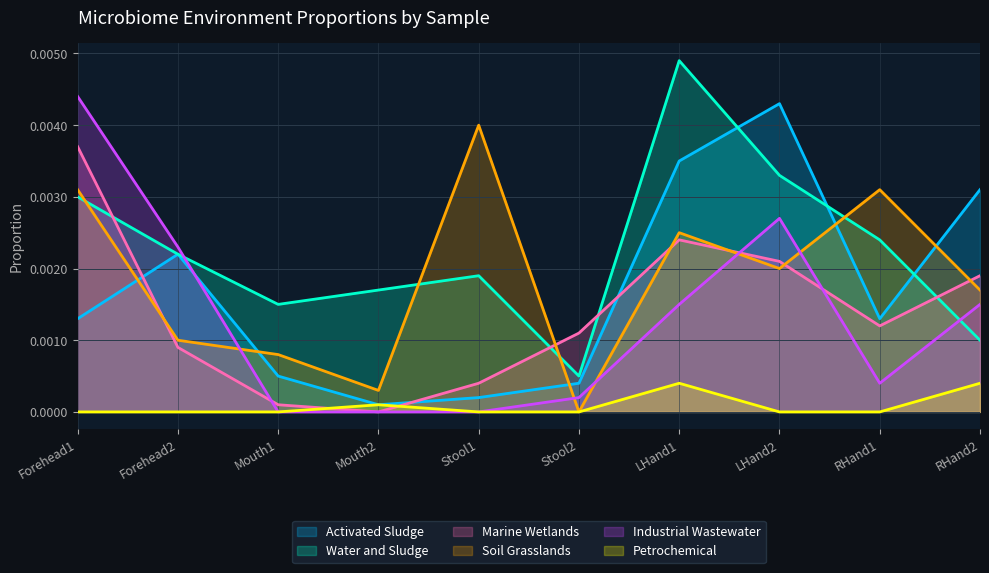

Which category has the highest value across all series?

LHand1